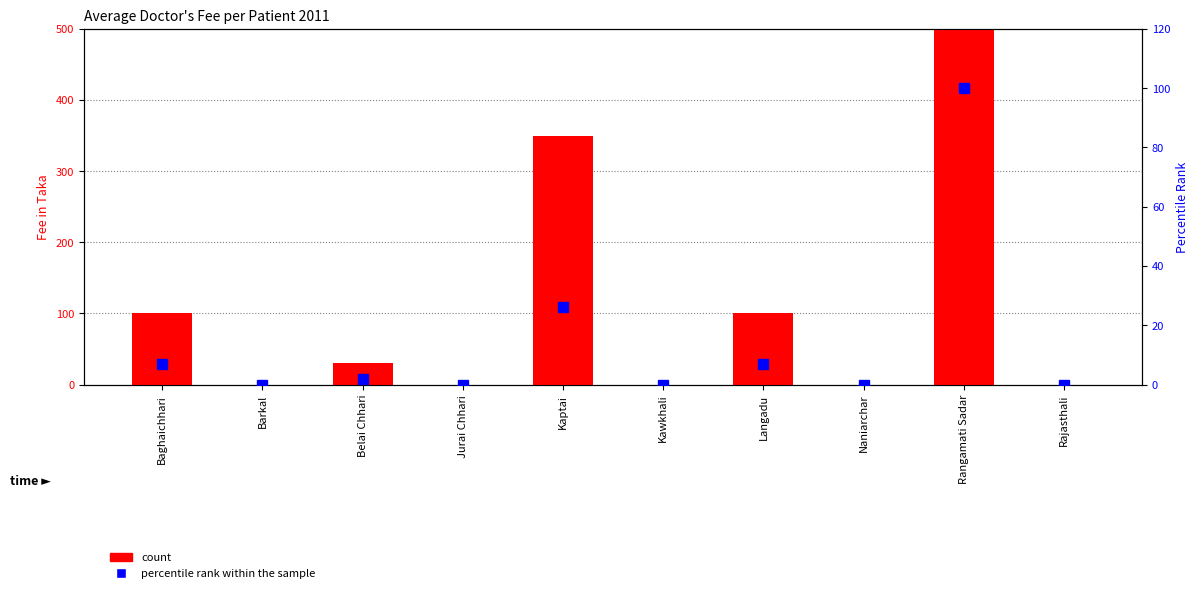

Which label corresponds to the smallest value in the chart?

Barkal